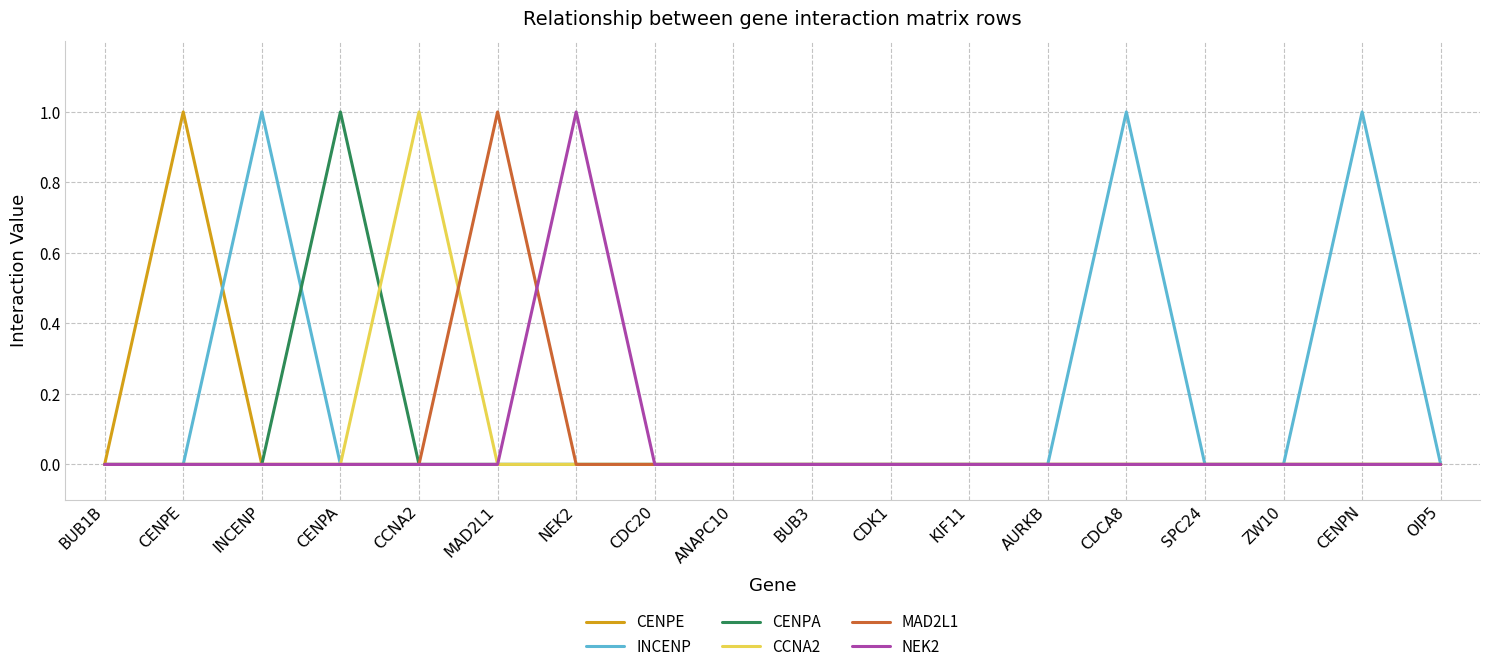

Between INCENP and ZW10, which series saw the biggest shift?

INCENP